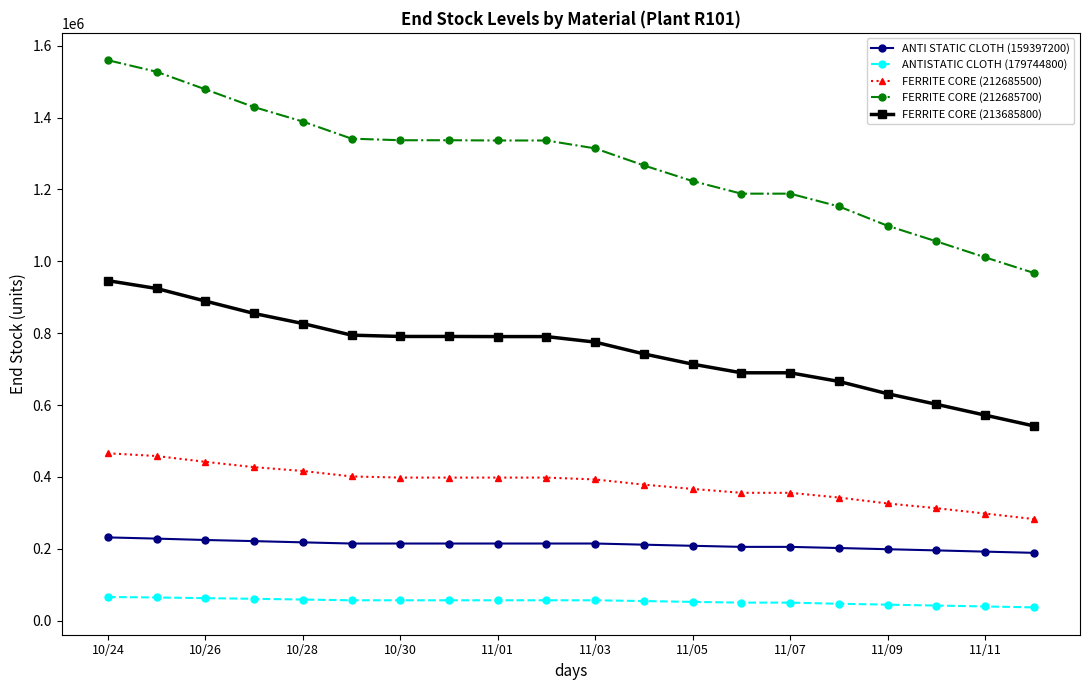

What is the difference between the maximum and minimum values in the FERRITE CORE (212685700) series?

592022